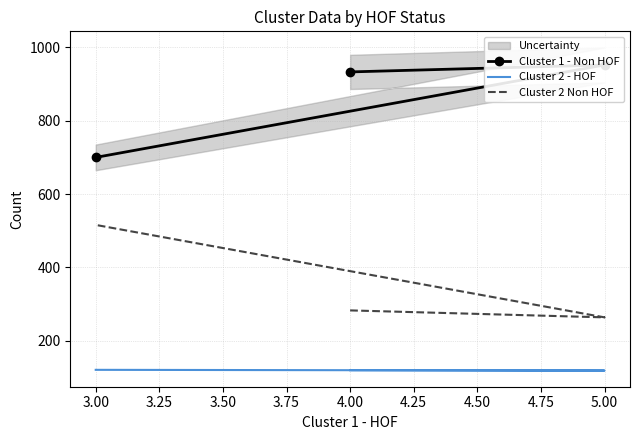

Rank the series at 4.00 from highest to lowest value.

Cluster 1 - Non HOF, Cluster 2 Non HOF, Cluster 2 - HOF